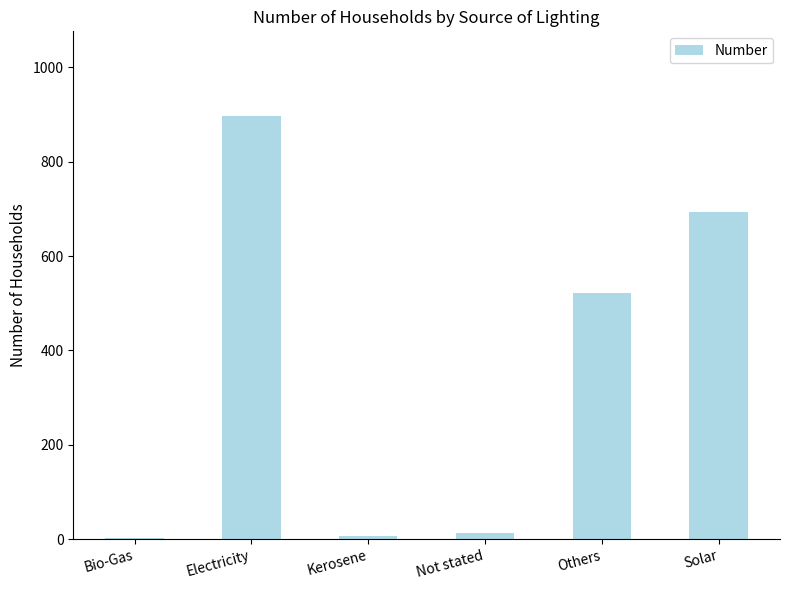

What is the maximum value shown in the chart?

897